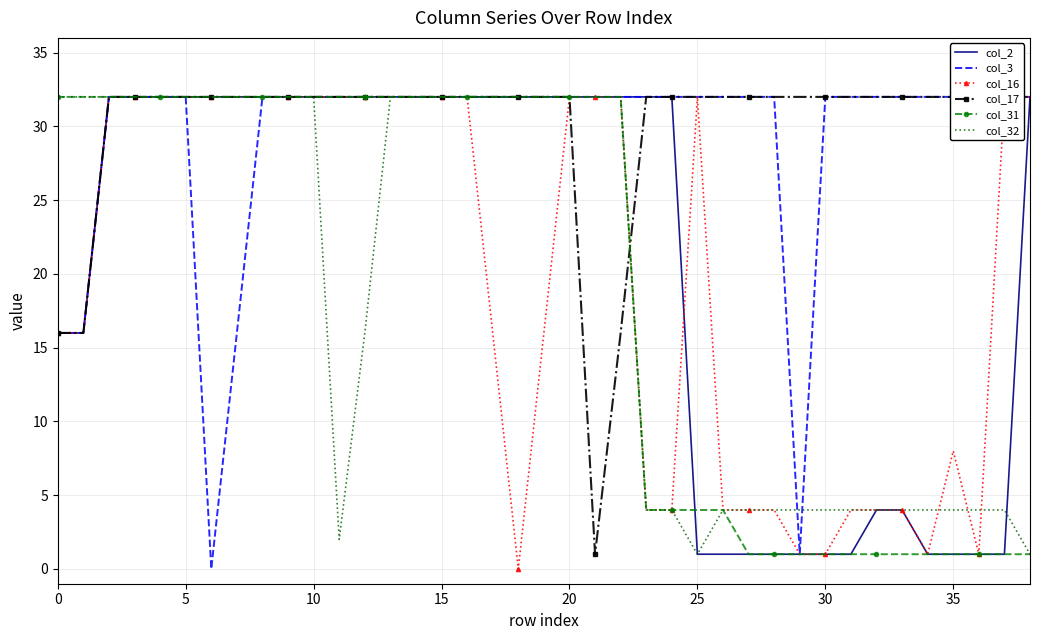

What is the total value across all series at 15?

192